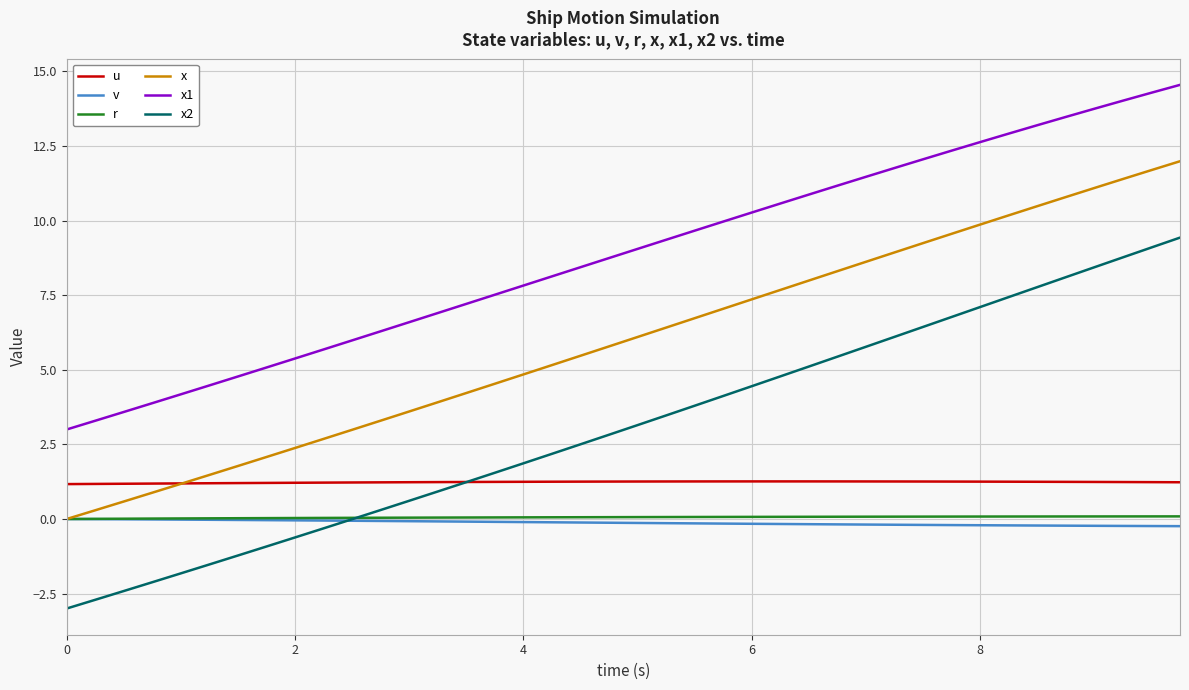

Which series has the largest total across all categories?

x1